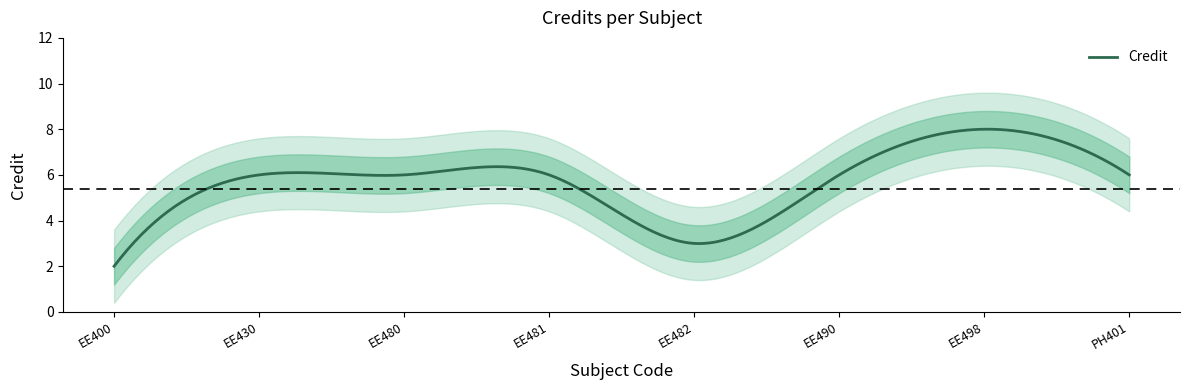

What is the value of the 6th point from the left?

6